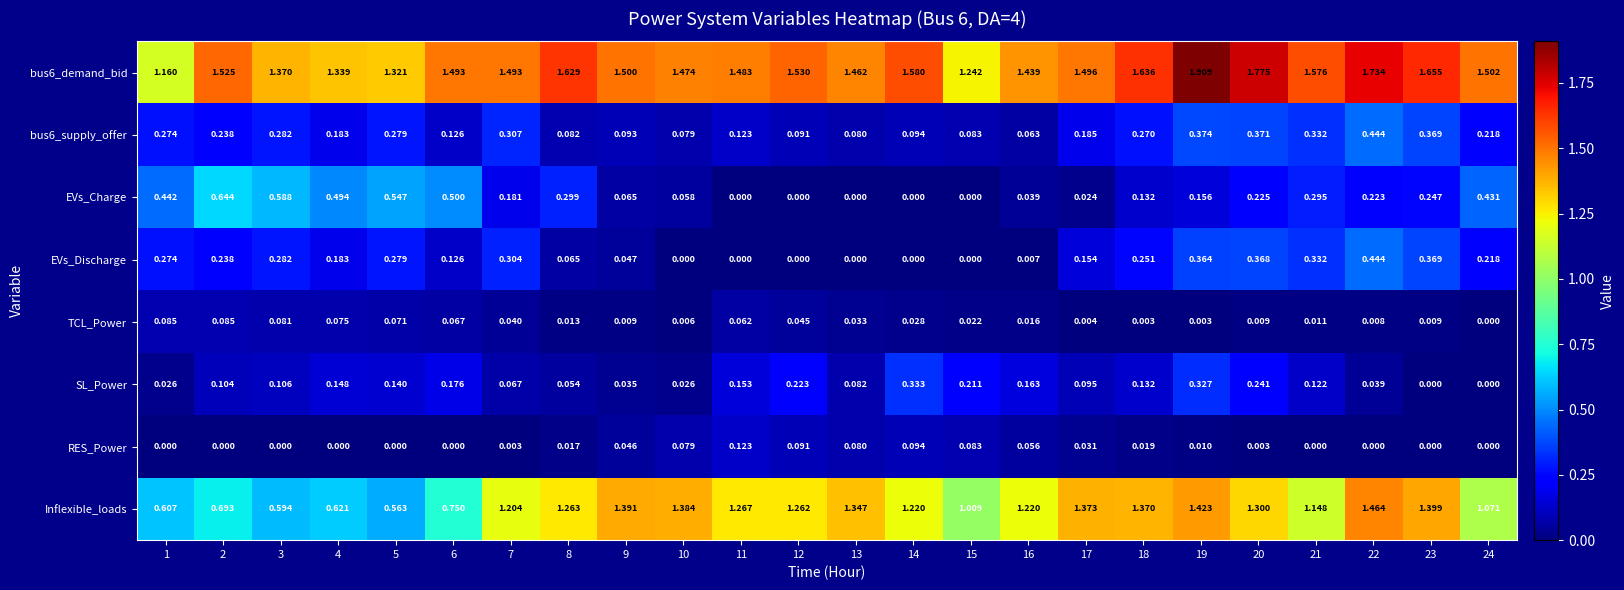

At how many categories does at least one series exceed 1?

24